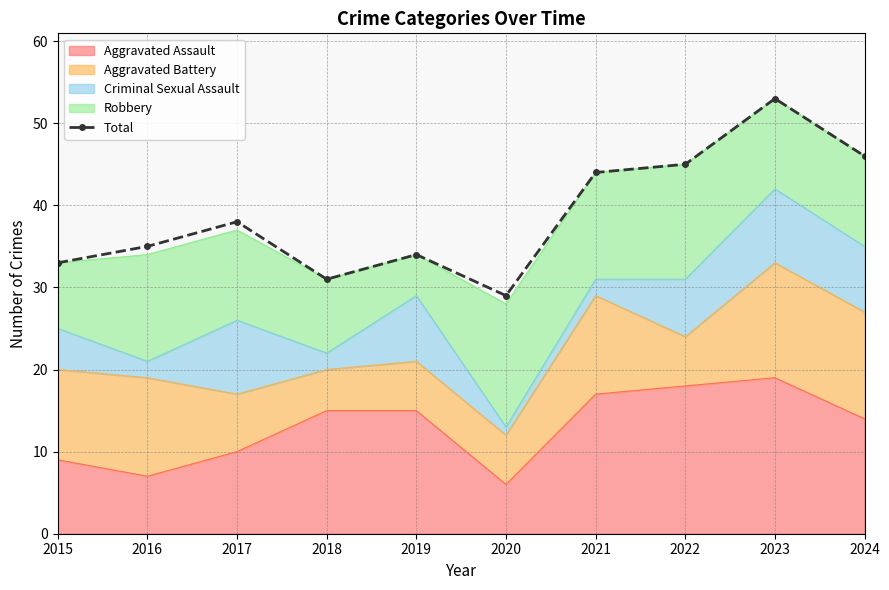

At which label does the data first exceed 38?

2021